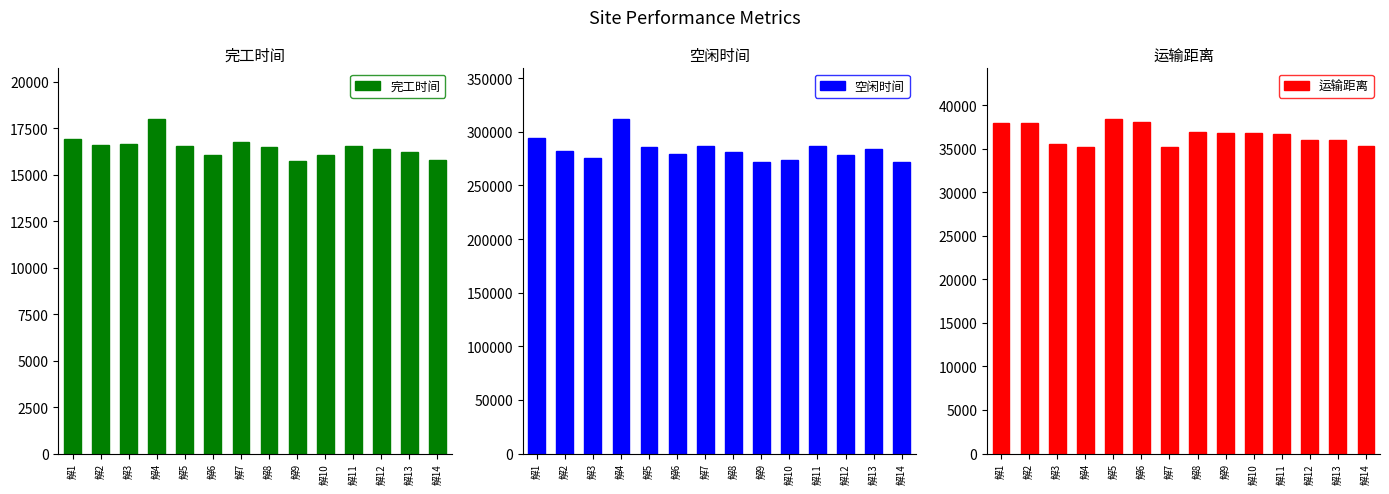

What is the sum of all 完工时间 values?

230764.8